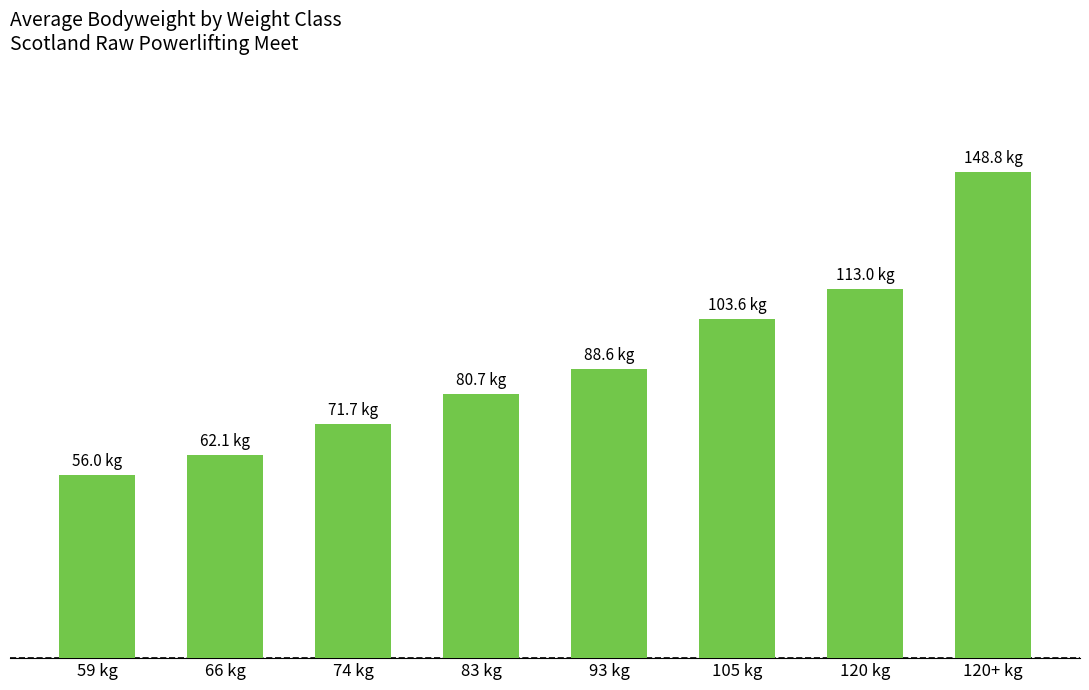

Count the number of categories in the chart.

8